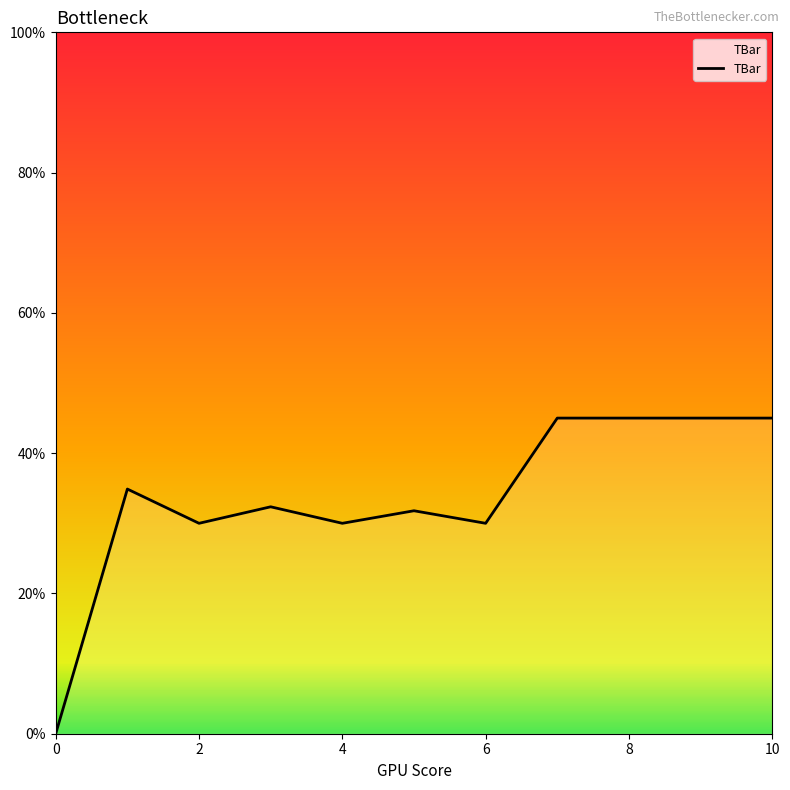

What is the maximum value shown in the chart?

45.0